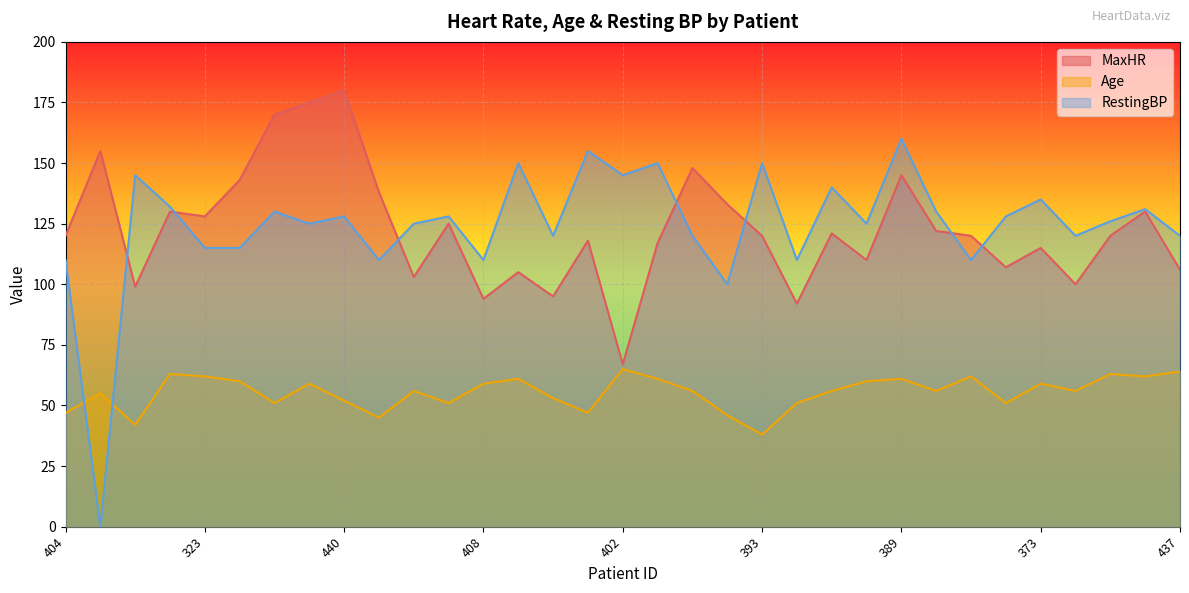

How many intersections are there between Age and RestingBP?

2